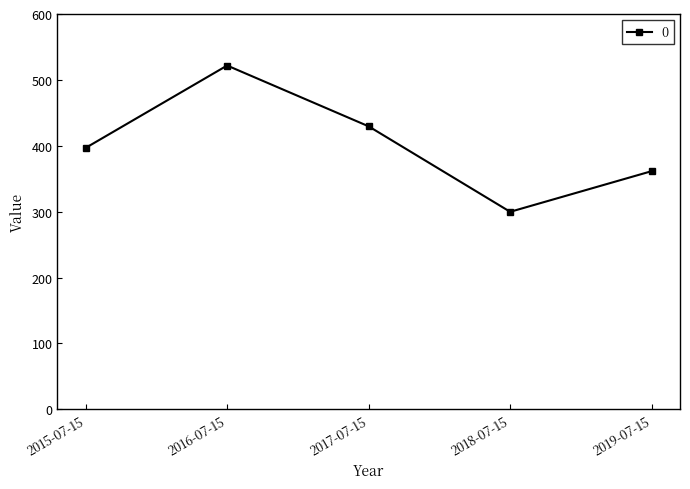

What is the greatest value displayed?

521.8